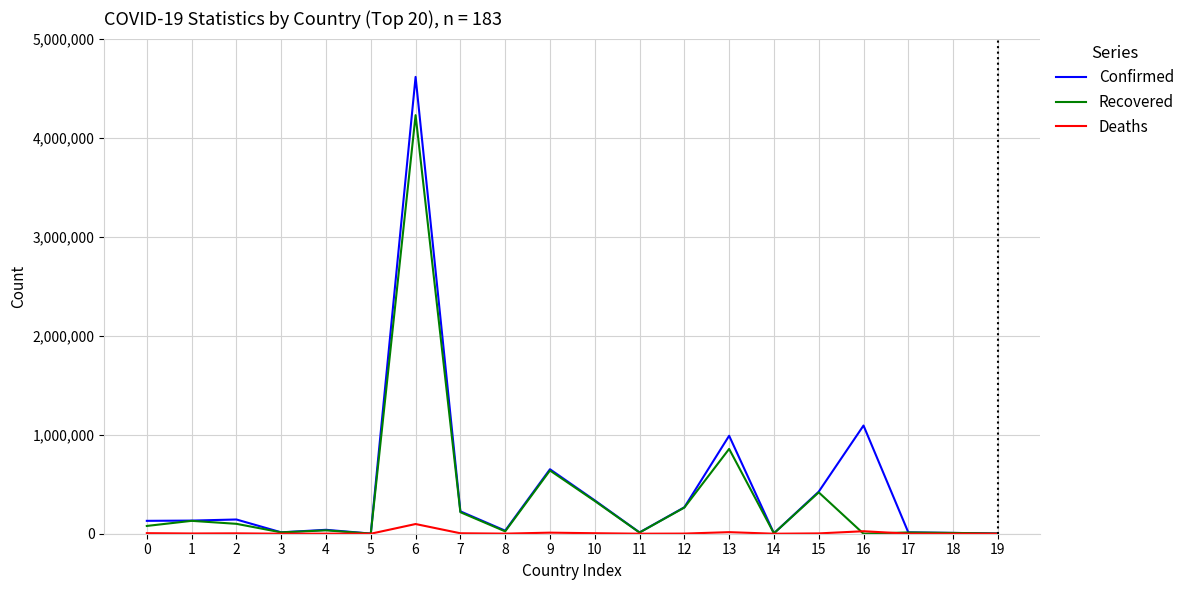

Is the value of Deaths at 1 greater than the value of Confirmed at 13?

No